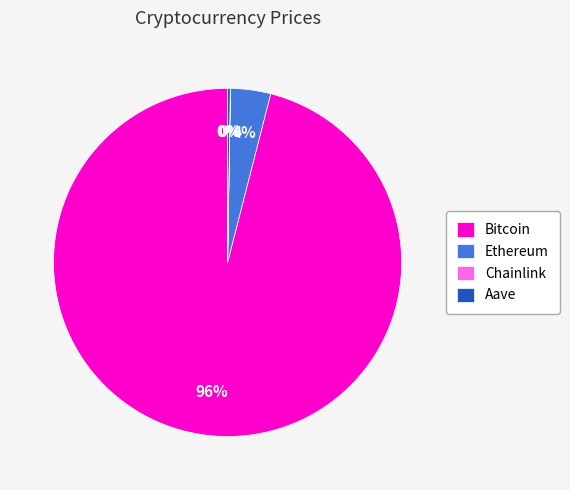

Is it true that Ethereum is 4% of the pie?

True